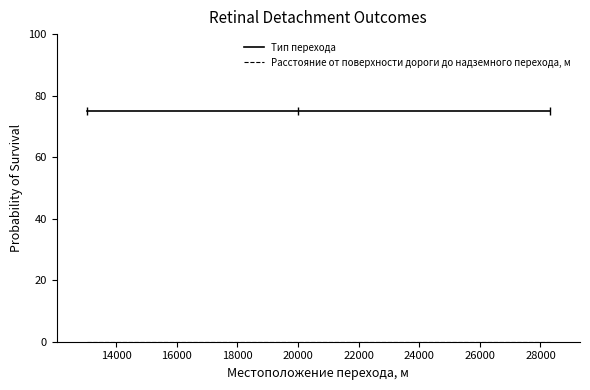

Does the chart have visible grid lines?

No